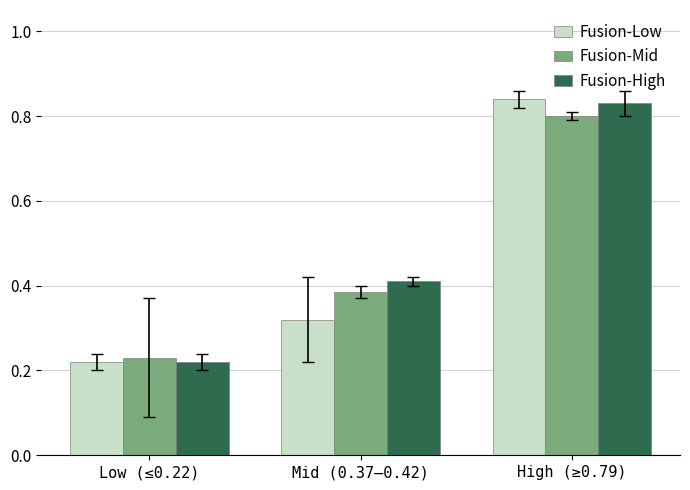

What position from the right is Mid (0.37–0.42)?

2